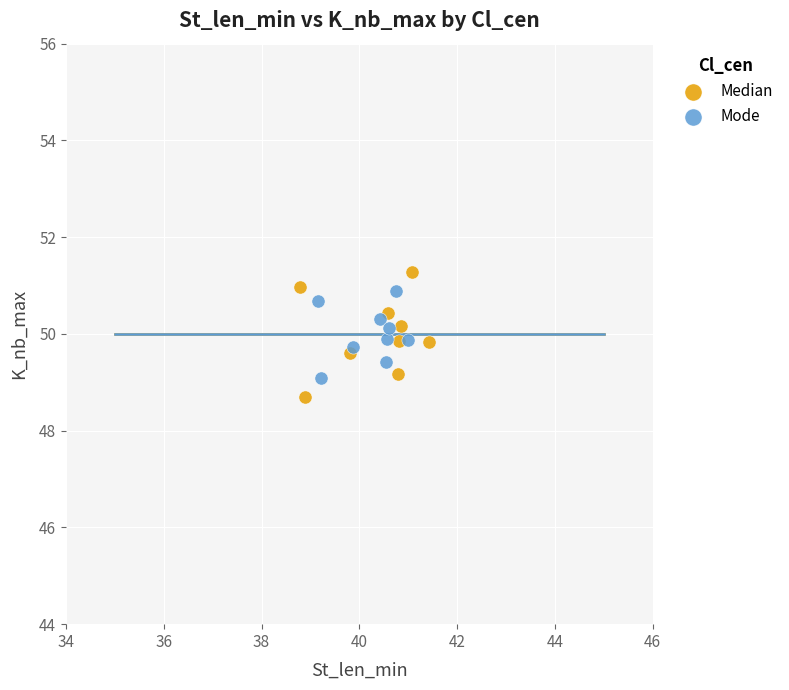

Which series has the largest Y range (max minus min)?

Median